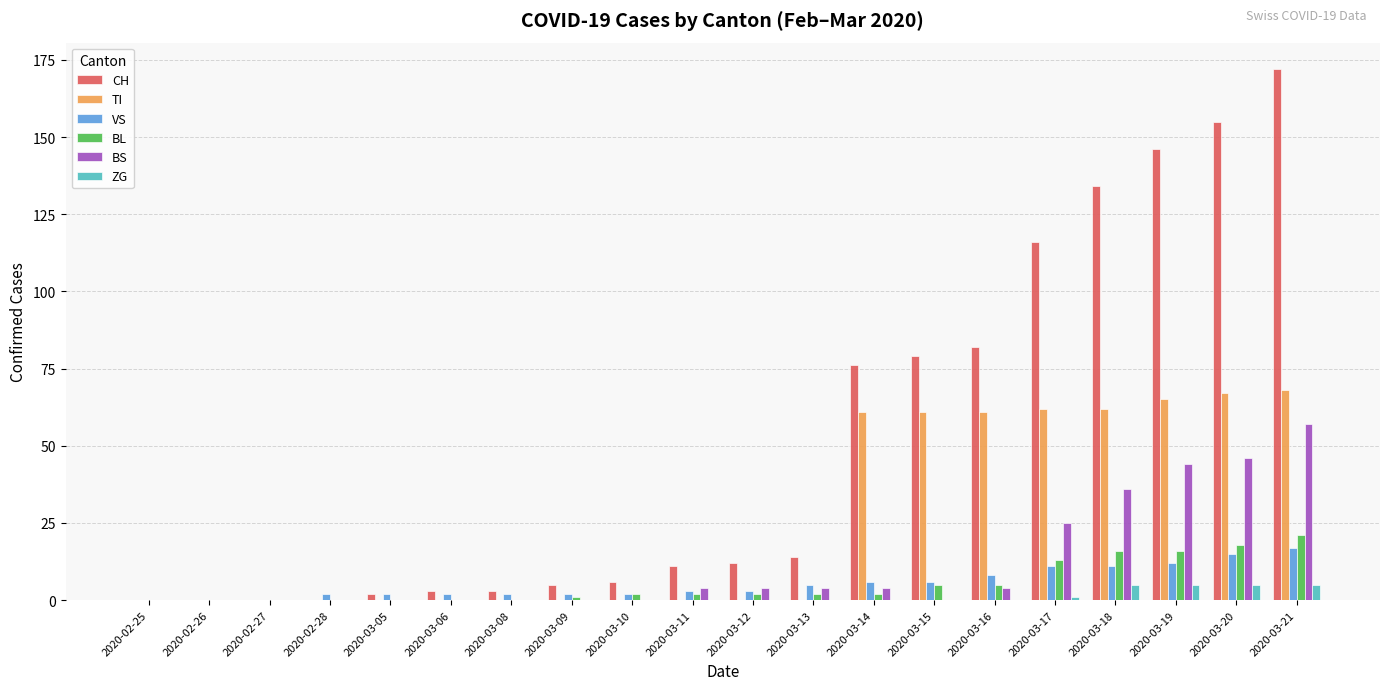

What are all the series names shown in the legend?

CH, TI, VS, BL, BS, ZG